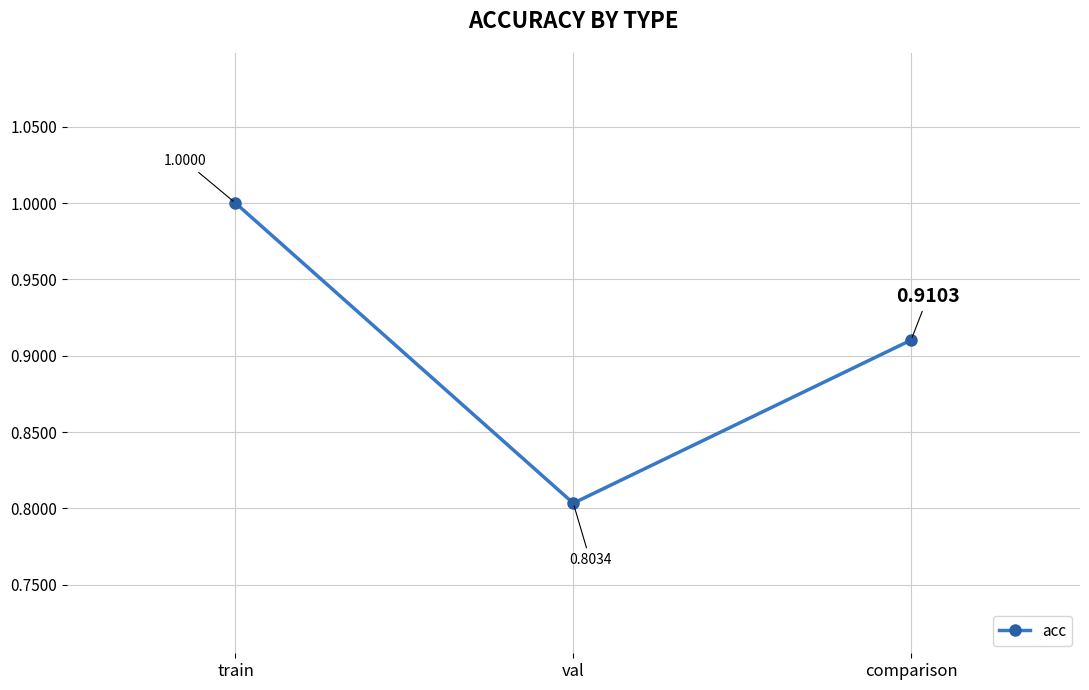

What is the difference between the maximum and minimum values?

0.2